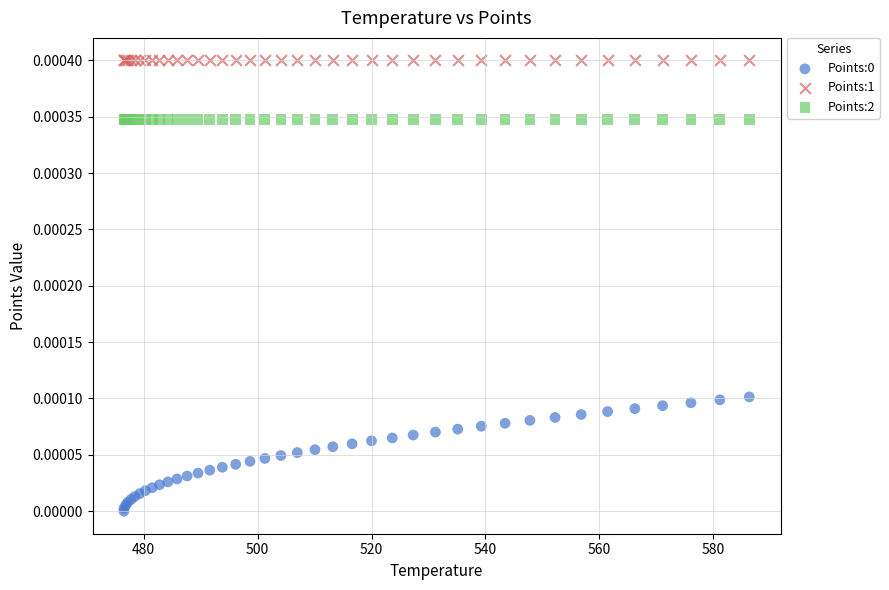

Which series reaches the maximum Y coordinate?

Points:1